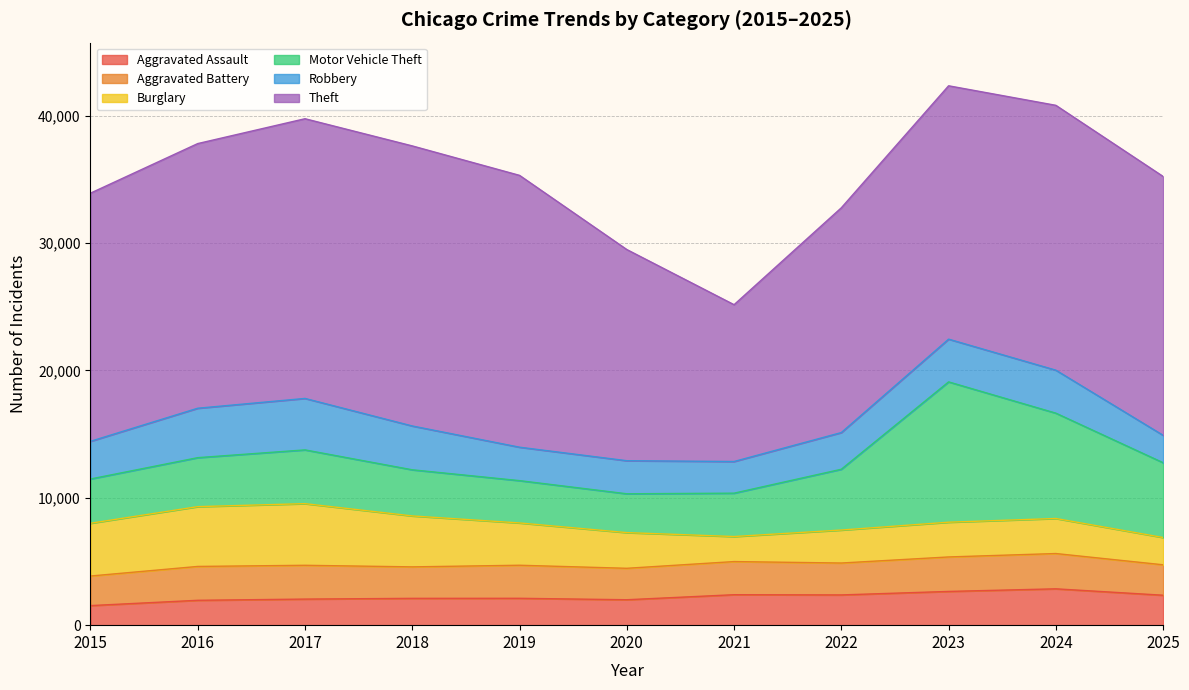

At which label is Motor Vehicle Theft closest to 7034?

2025